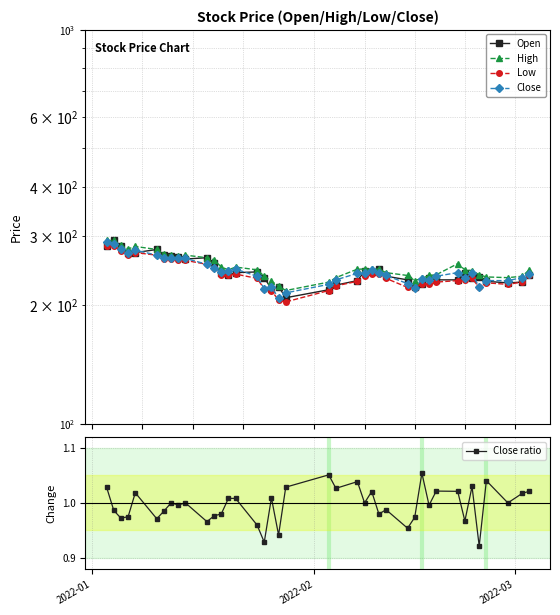

Count the number of categories in the chart.

40